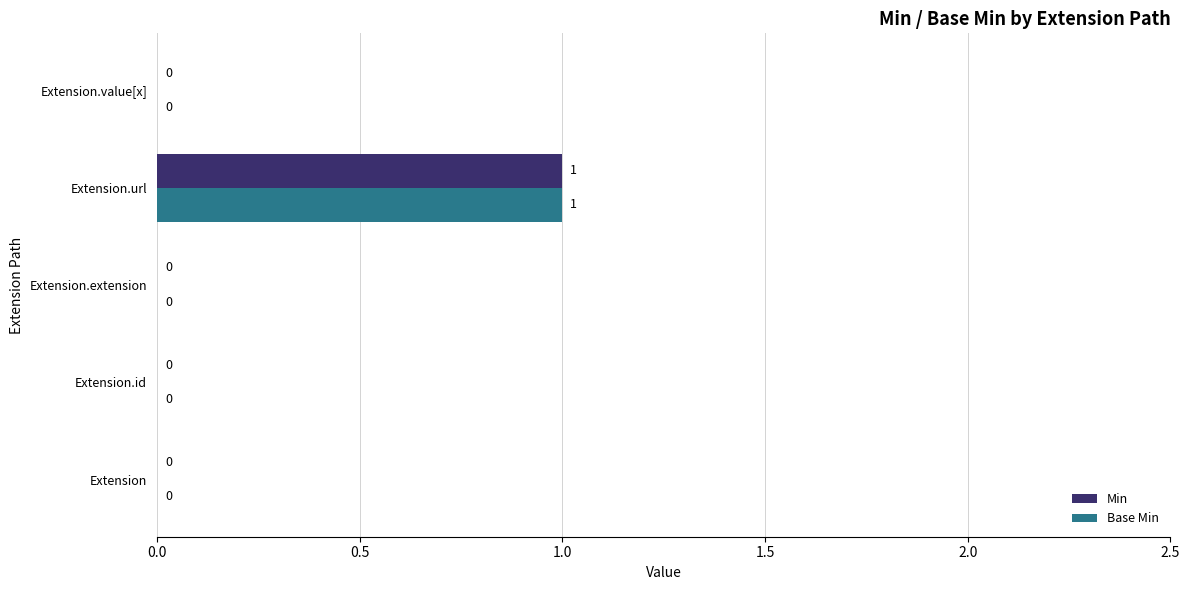

How many Min values are between 0 and 1?

5